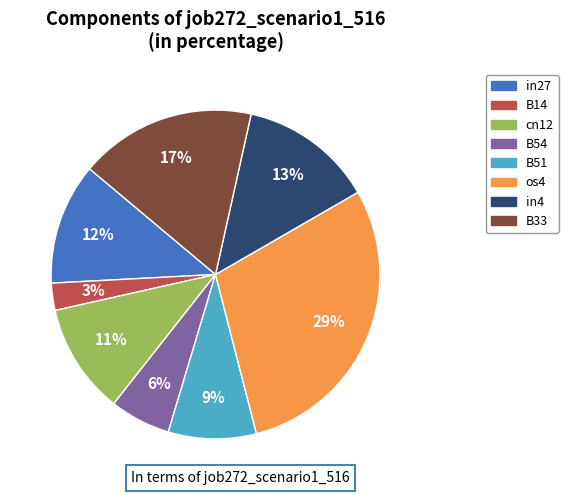

Which category has the smallest portion of the pie?

B14